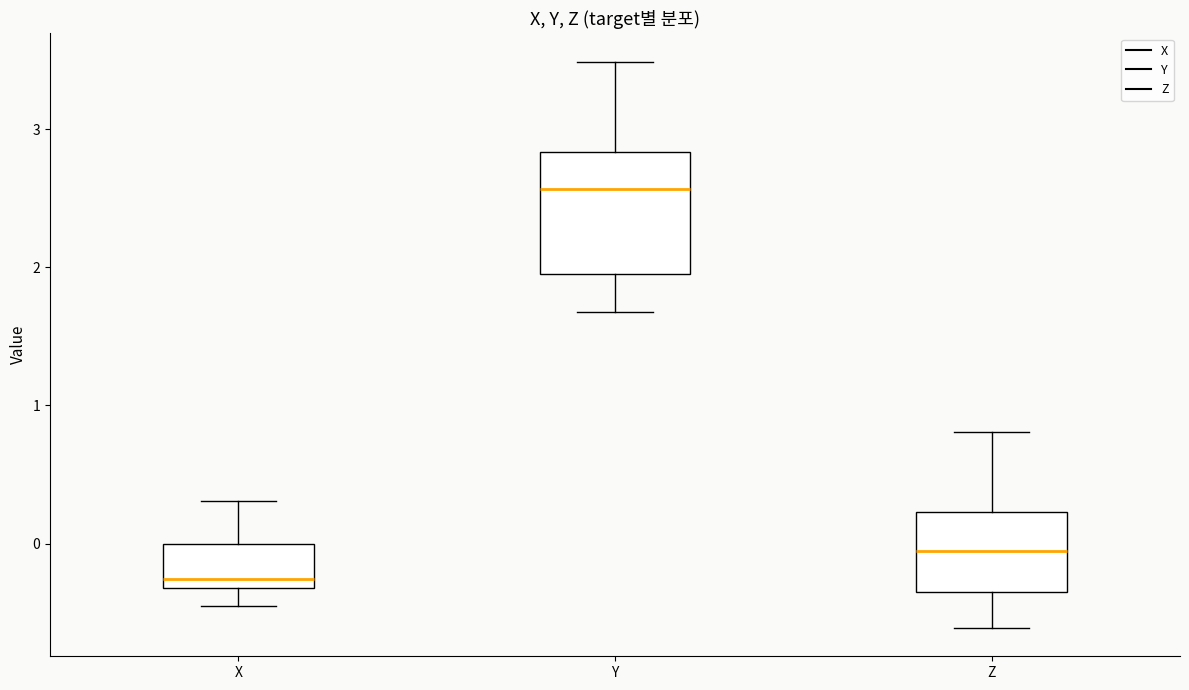

Reading left to right, transcribe this box plot: for each box, give where its median line is, the range the box spans, and where its two whiskers end, as read against the y-axis. The values are not printed on the chart, so give them approximately, as read against the axis.

X: median -0.3 (just above the box's lower edge), box -0.3 to 0.0, whiskers -0.4 to 0.3
Y: median 2.6, box 1.9 to 2.8, whiskers 1.7 to 3.5
Z: median -0.1, box -0.3 to 0.2, whiskers -0.6 to 0.8